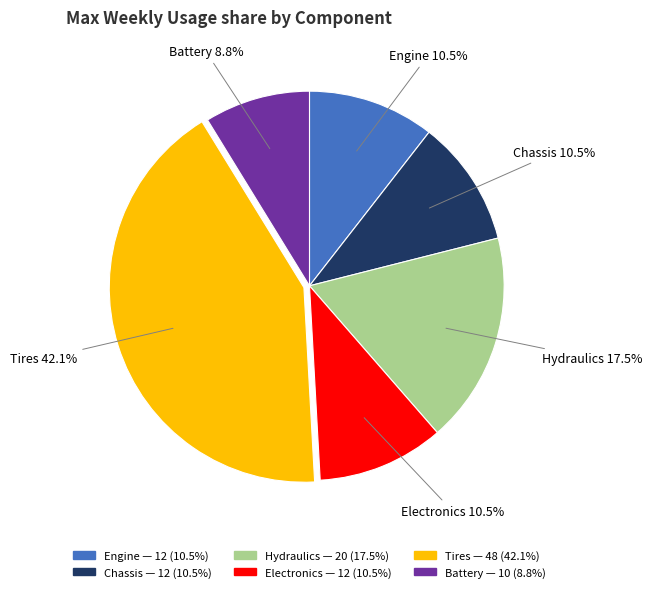

Between Tires and Hydraulics, which is larger?

Tires